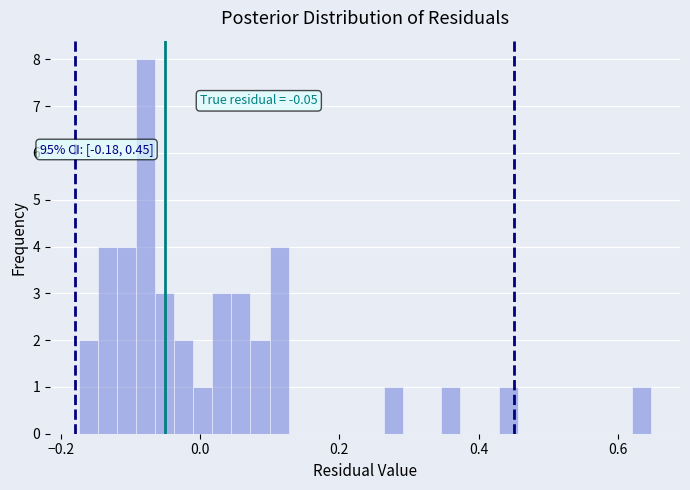

Around what value on the x-axis is the tallest bar? Give the approximate position of its centre, as read against the axis.

-0.08